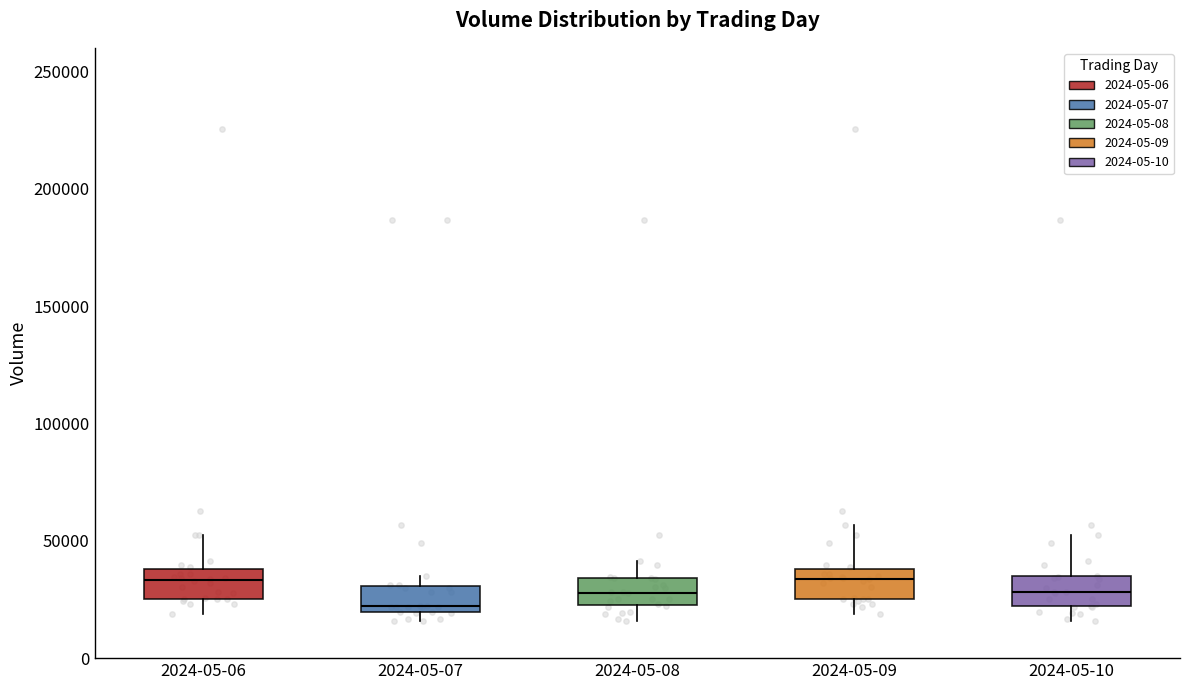

Which box's median line is the lowest?

2024-05-07